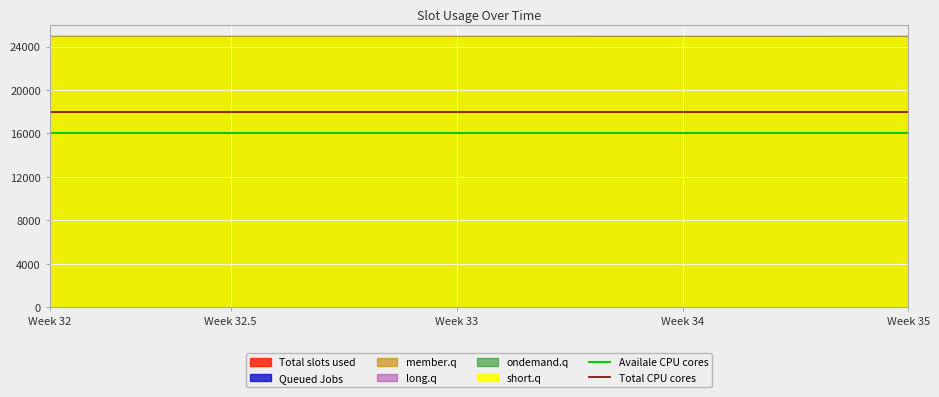

What is the value of the Total CPU cores point at the 1st from the left?

18000